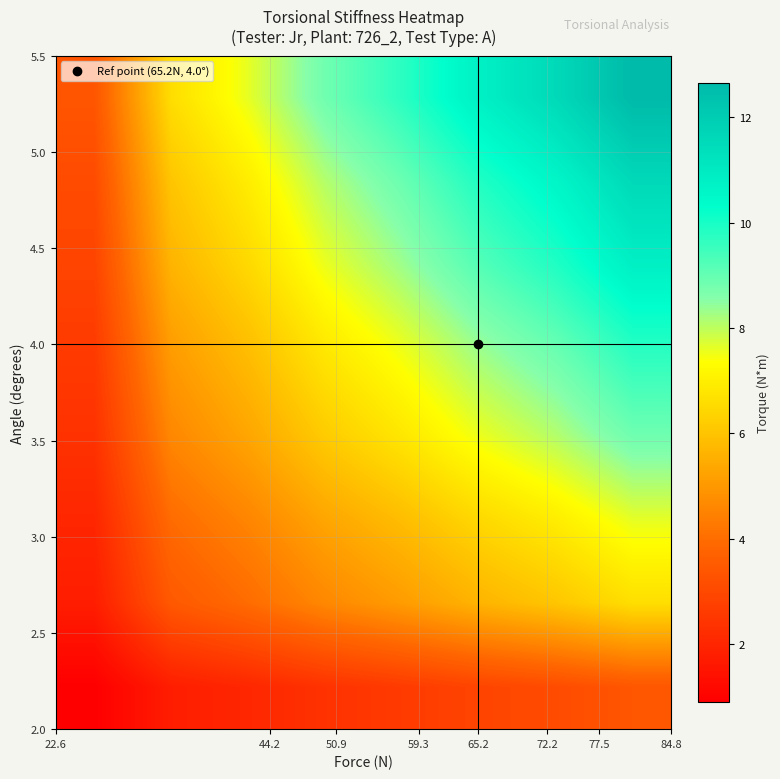

What is the smallest value displayed?

0.9